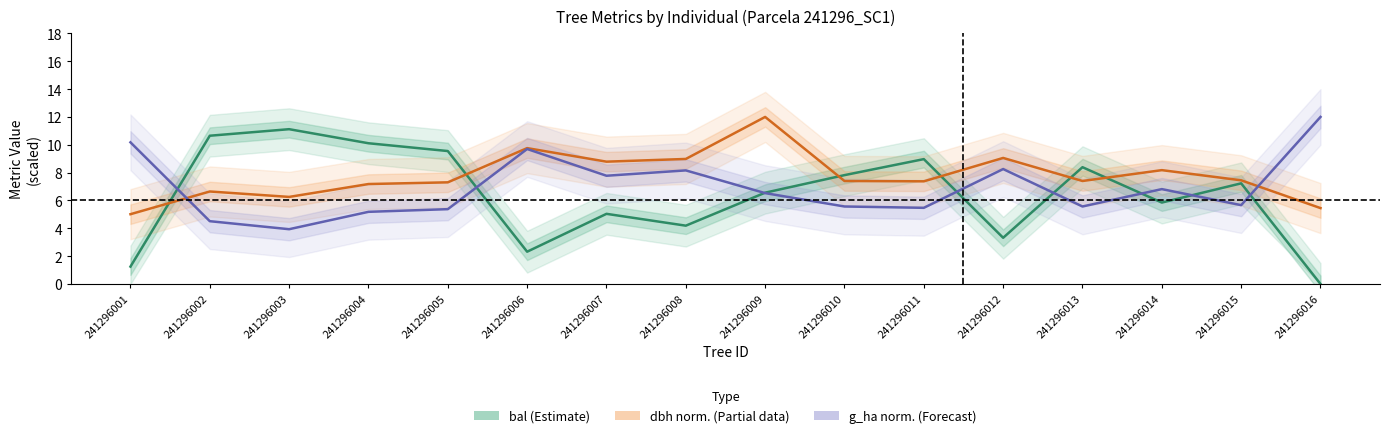

Between which two adjacent categories do dbh normalized (Partial) and g_ha normalized (Forecast) first intersect?

241296001 and 241296002